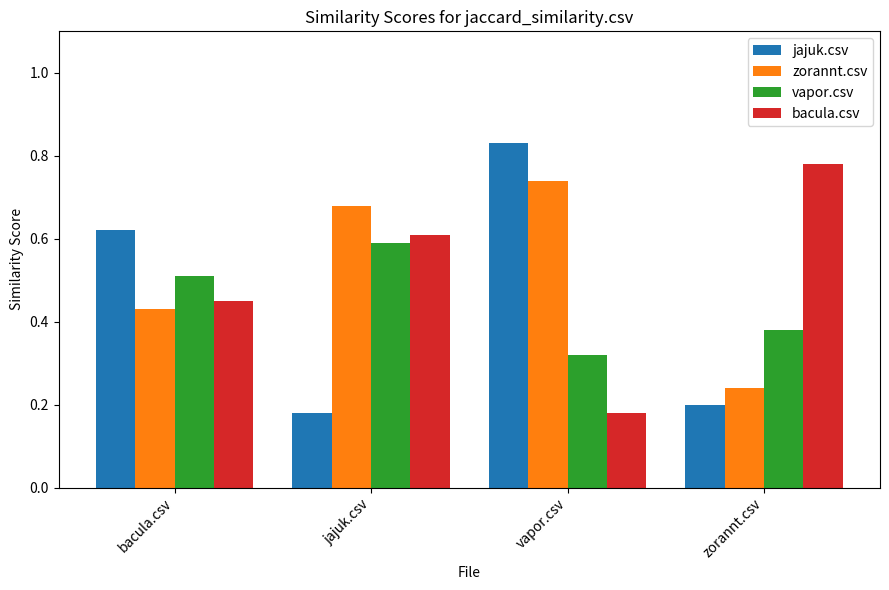

The value of vapor.csv at bacula.csv is 0.3. True or false?

False